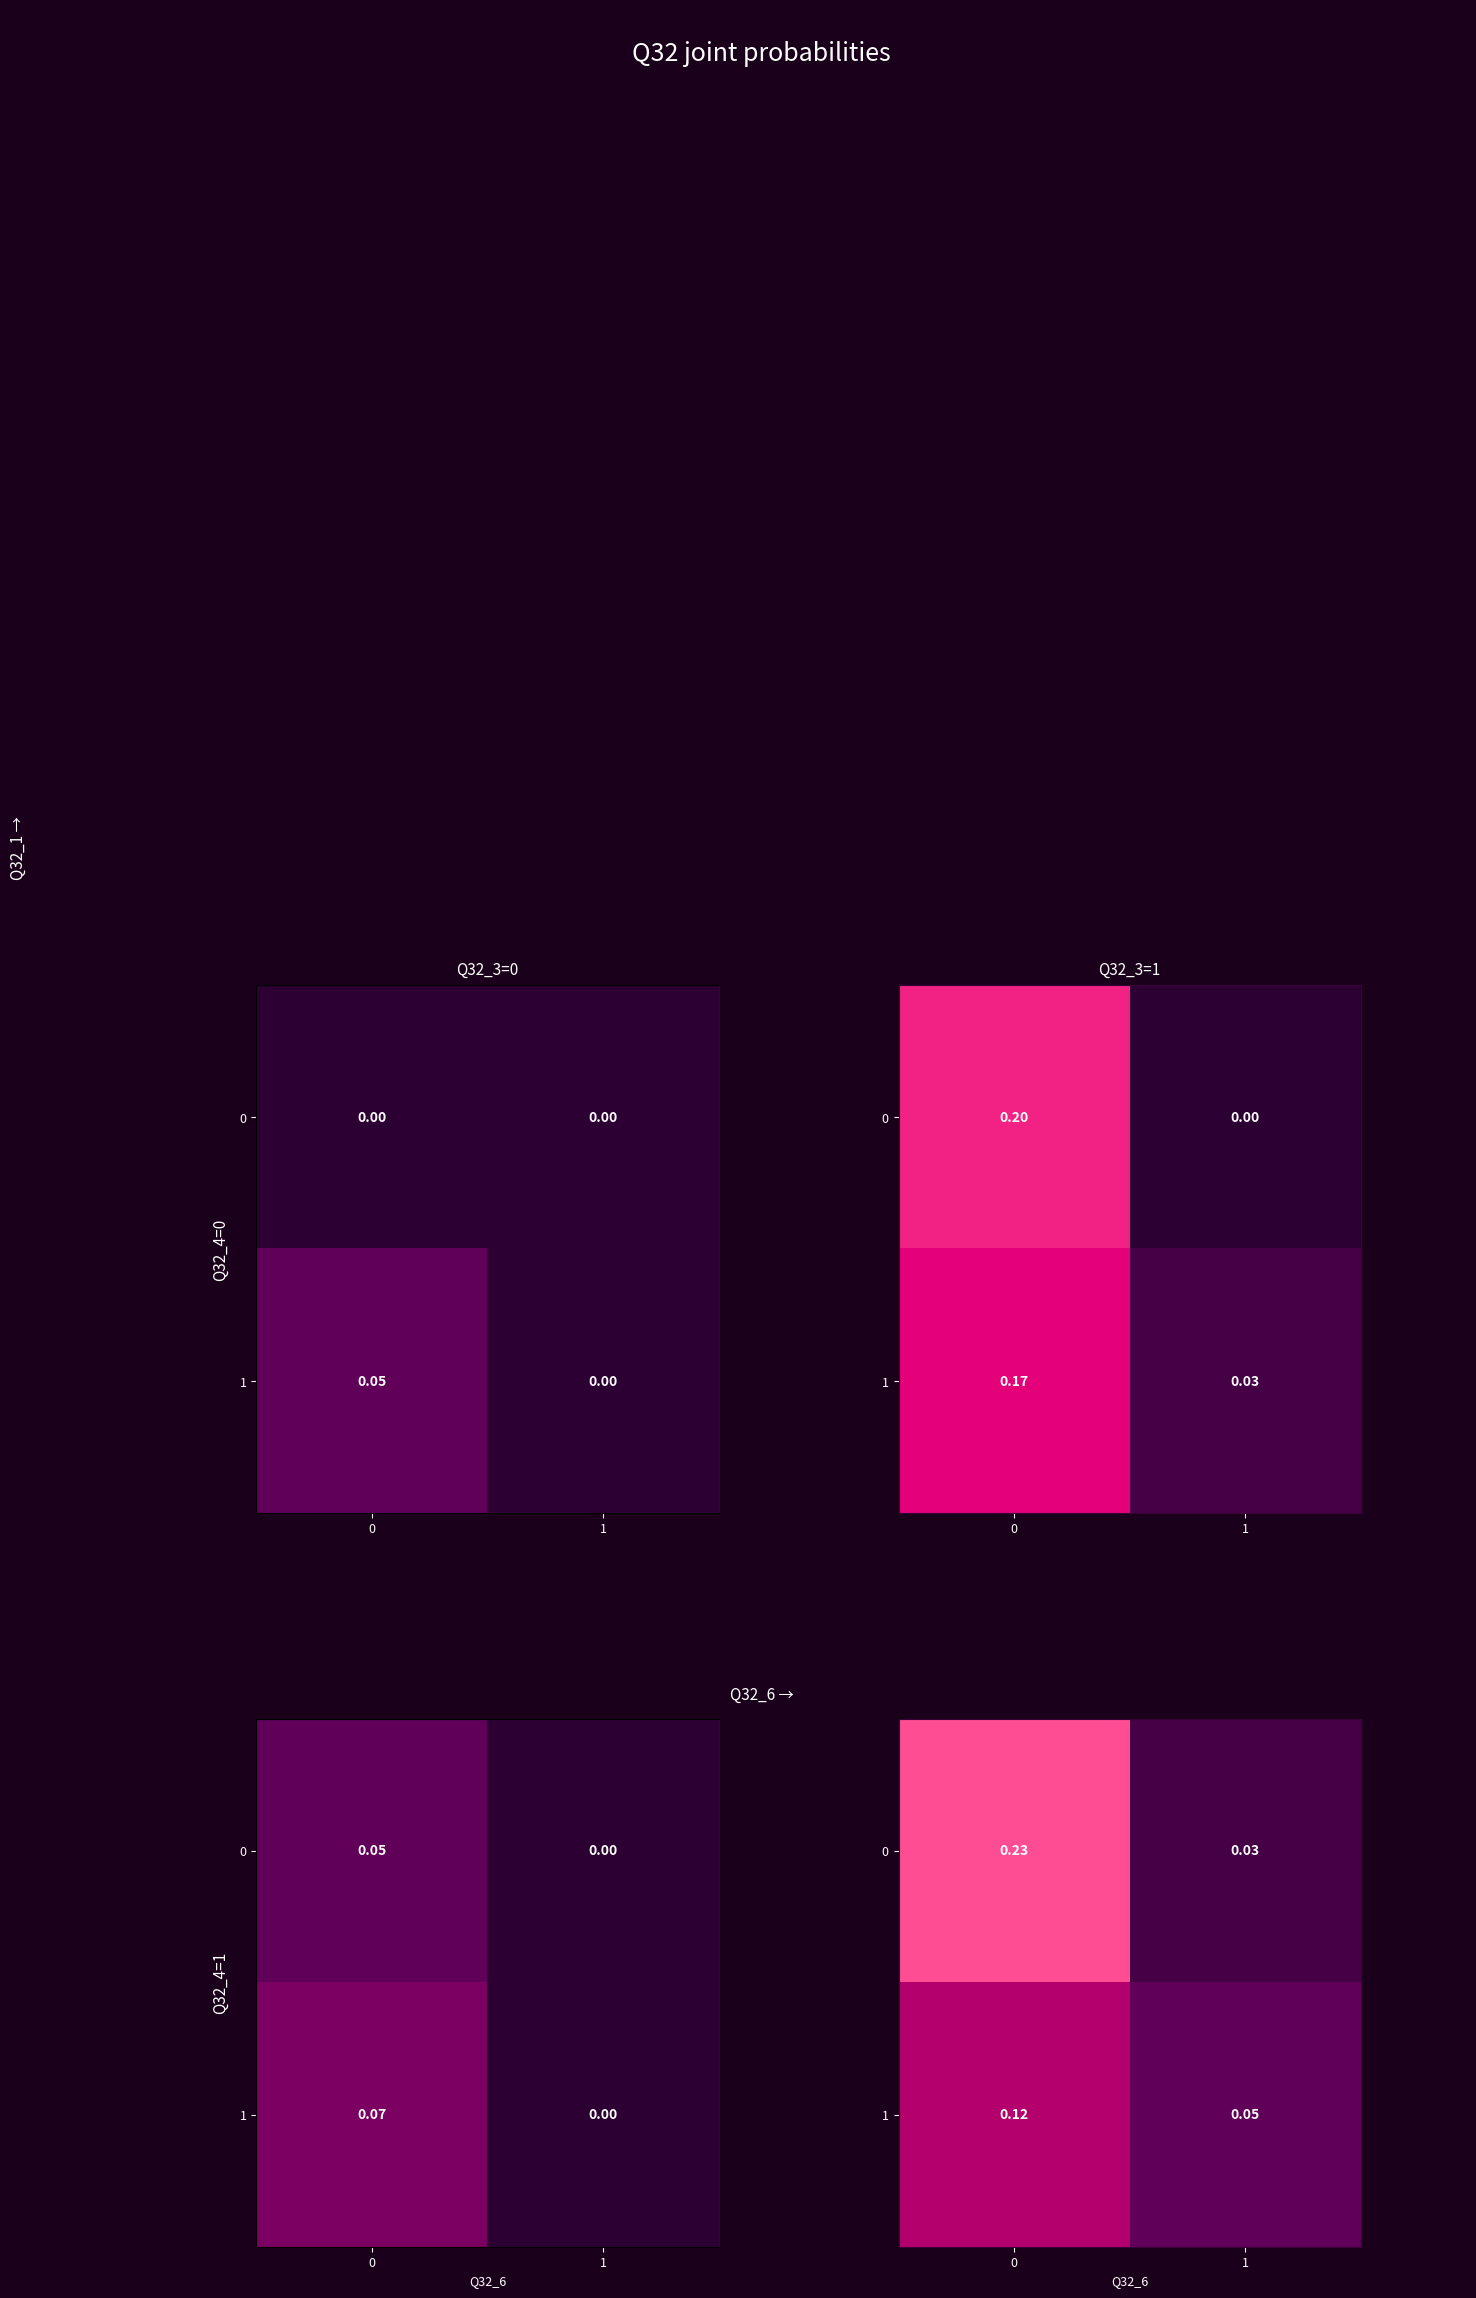

List the series in order of their peak value, highest first.

row_0, row_1